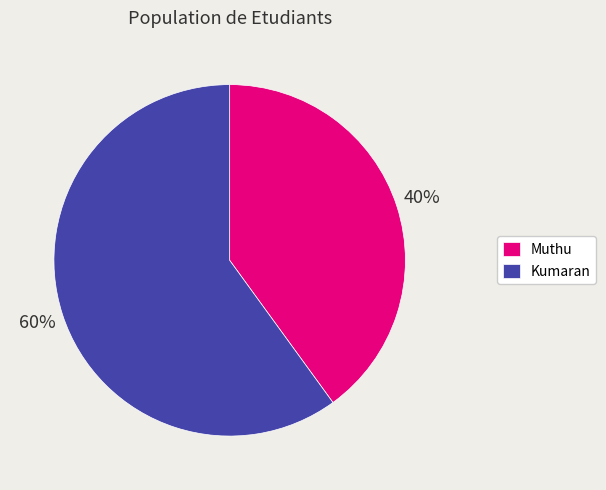

What is the largest slice in the pie chart?

Kumaran